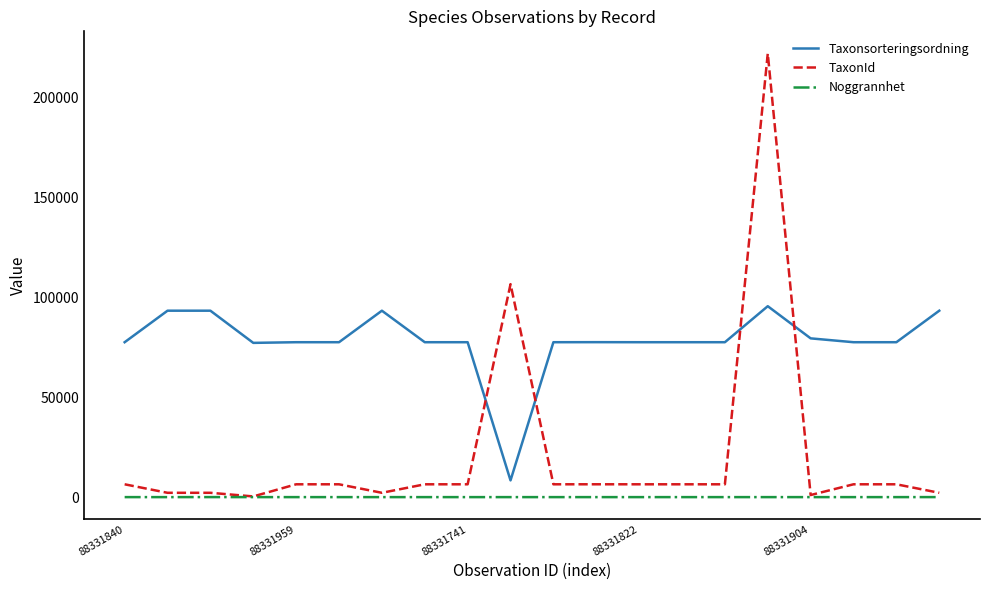

Which series has the largest total across all categories?

Taxonsorteringsordning